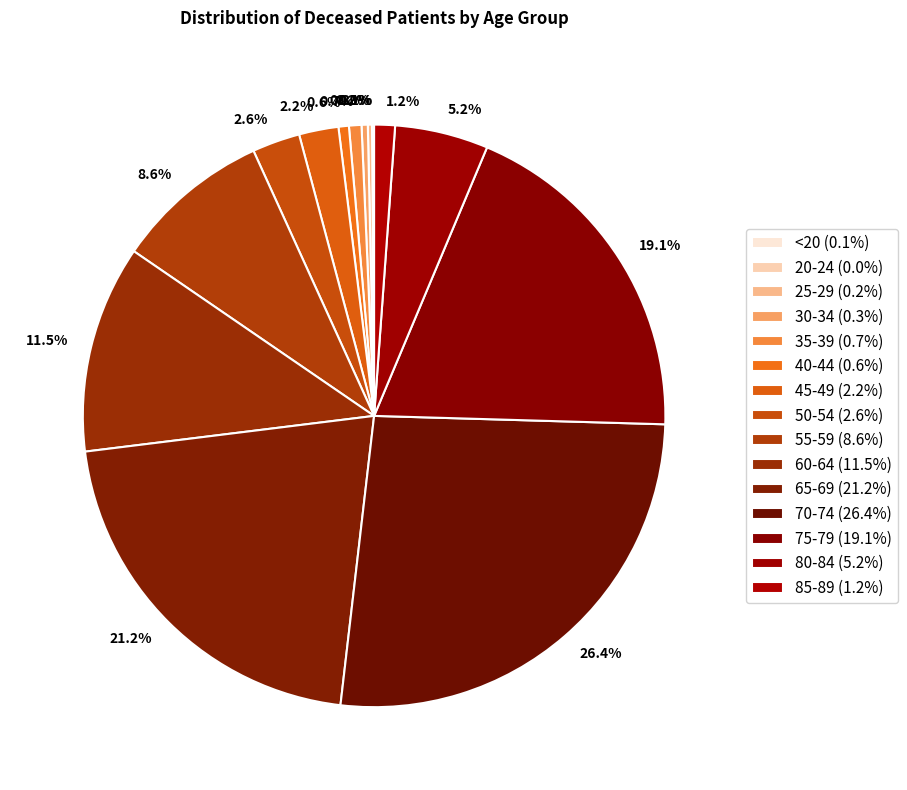

What is the smallest slice in the pie chart?

20-24